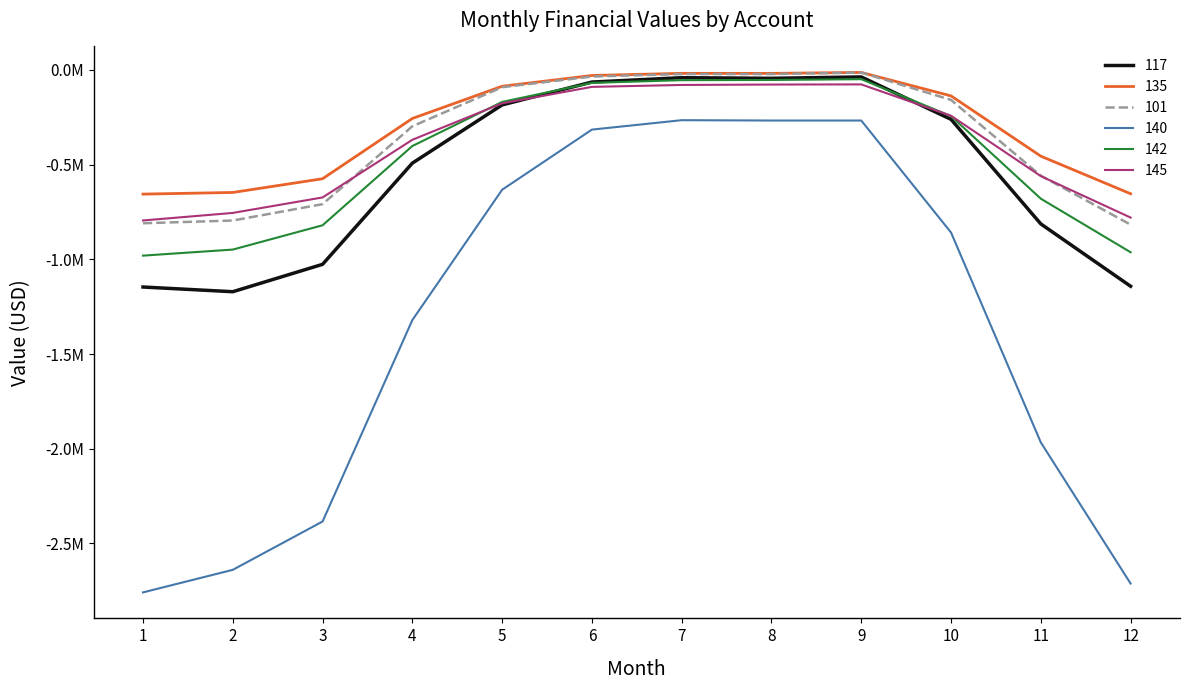

What is the value of the 117 point at the 11th from the left?

-813009.7